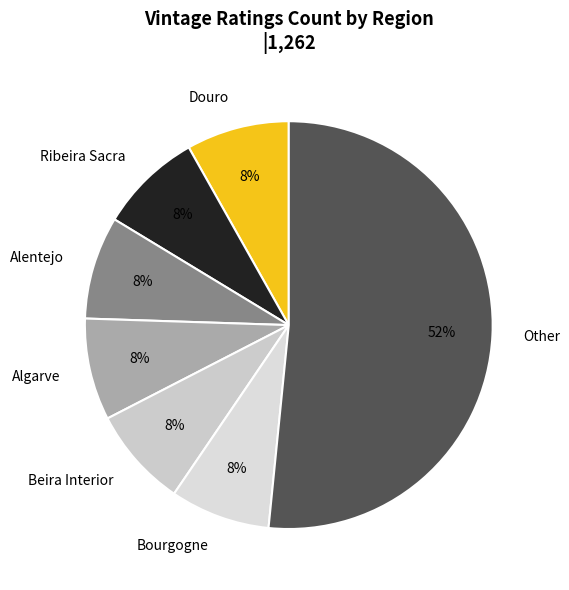

What is the ratio of the value at Bourgogne to the value at Alentejo?

1.0